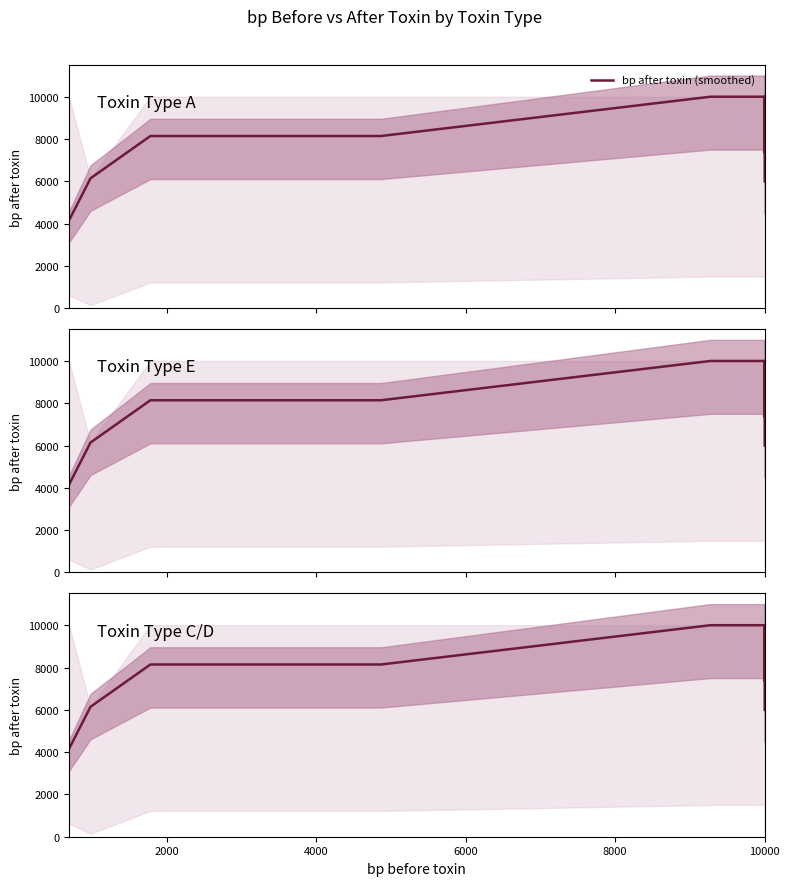

What is the minimum value shown in the chart?

4142.4